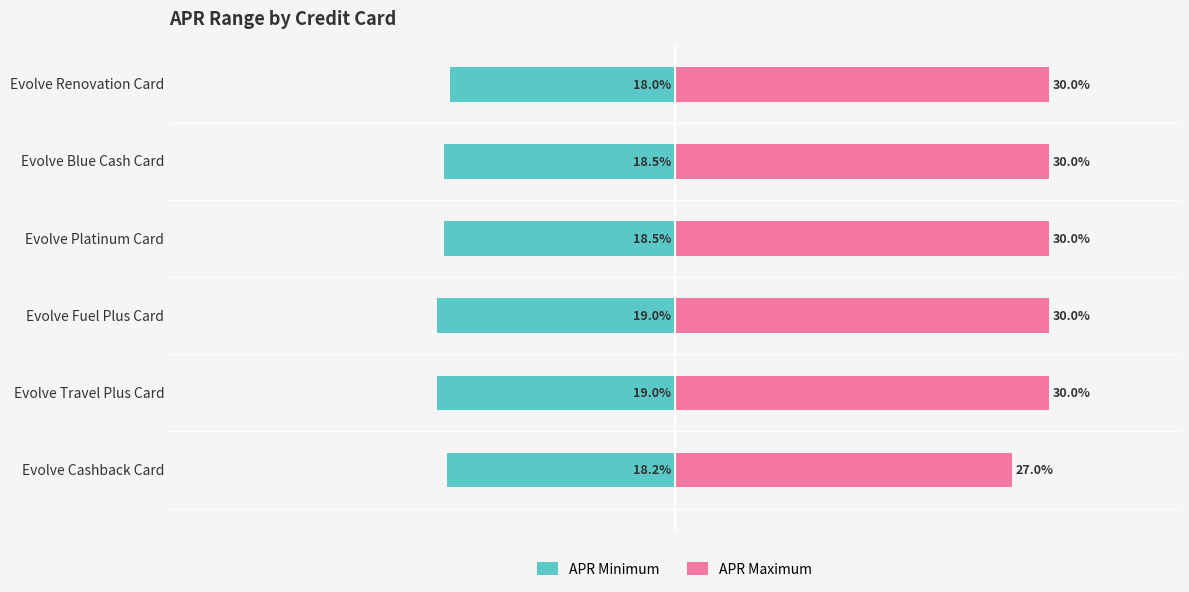

How many distinct data groups are displayed?

2